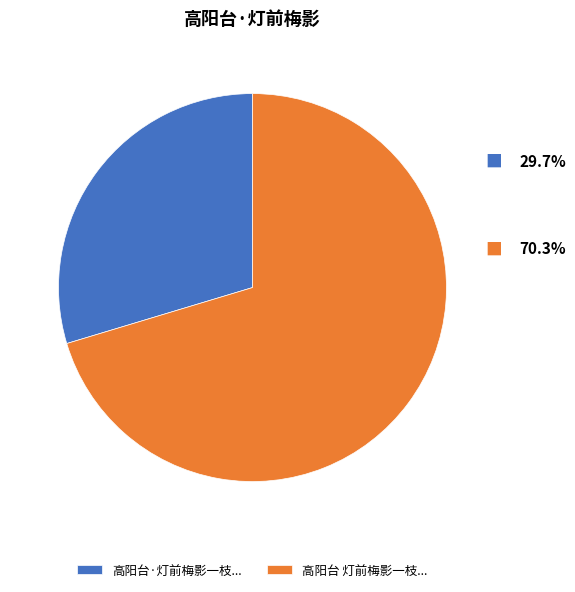

Is it true that 高阳台 灯前梅影一枝... is 70% of the pie?

True